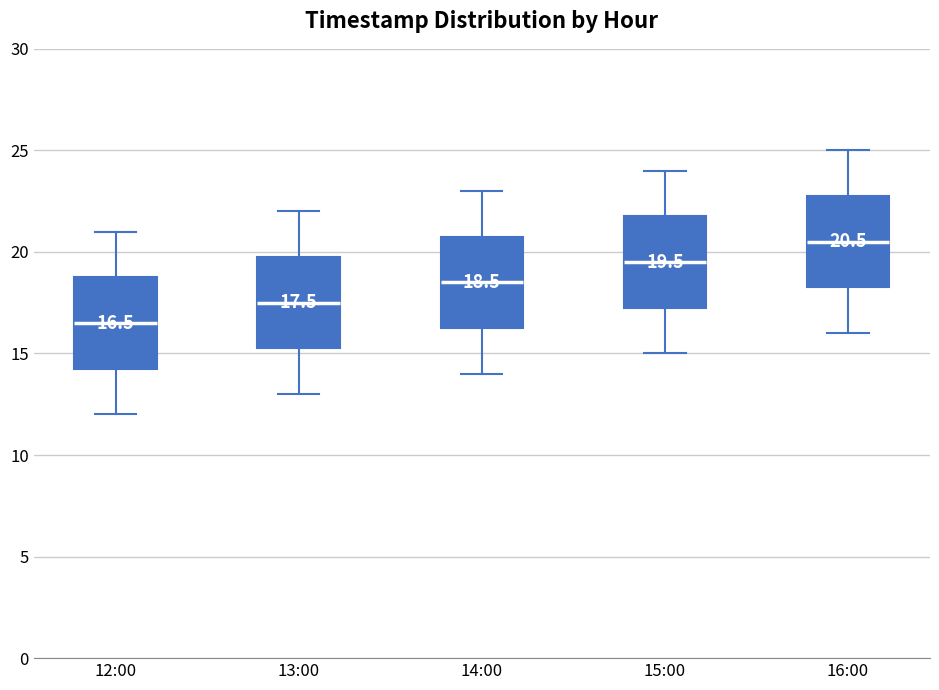

Which box has the lowest median line?

12:00